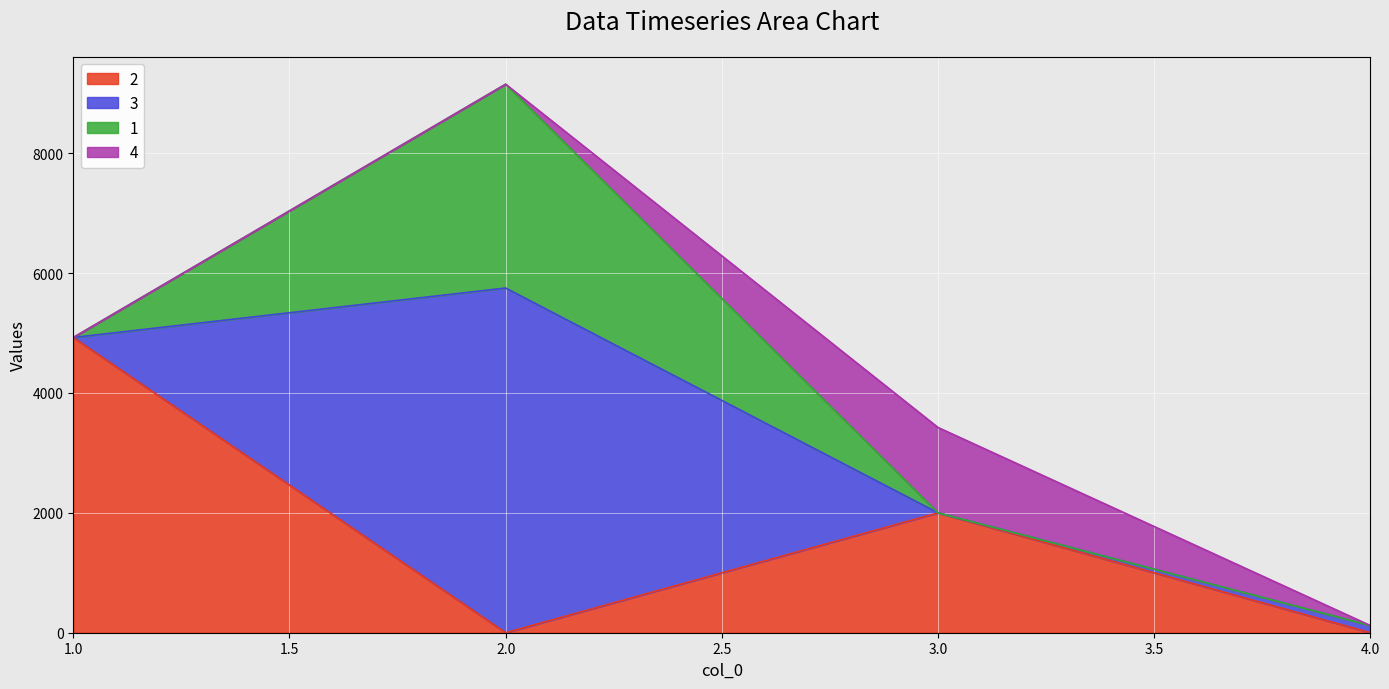

True or false: 3 has a value of 1791 at 2.

False